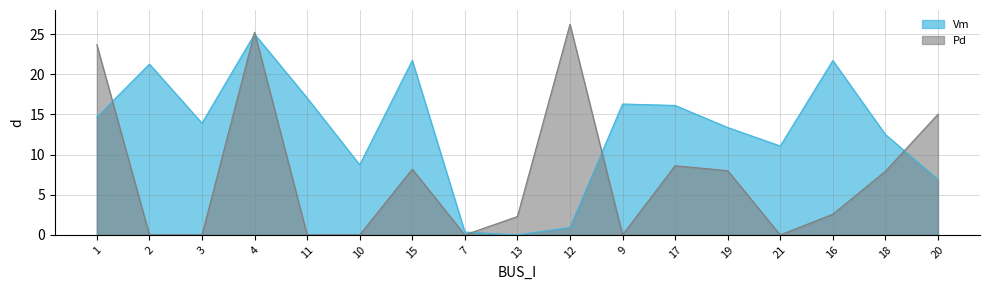

Between 19 and 11, which is larger?

11